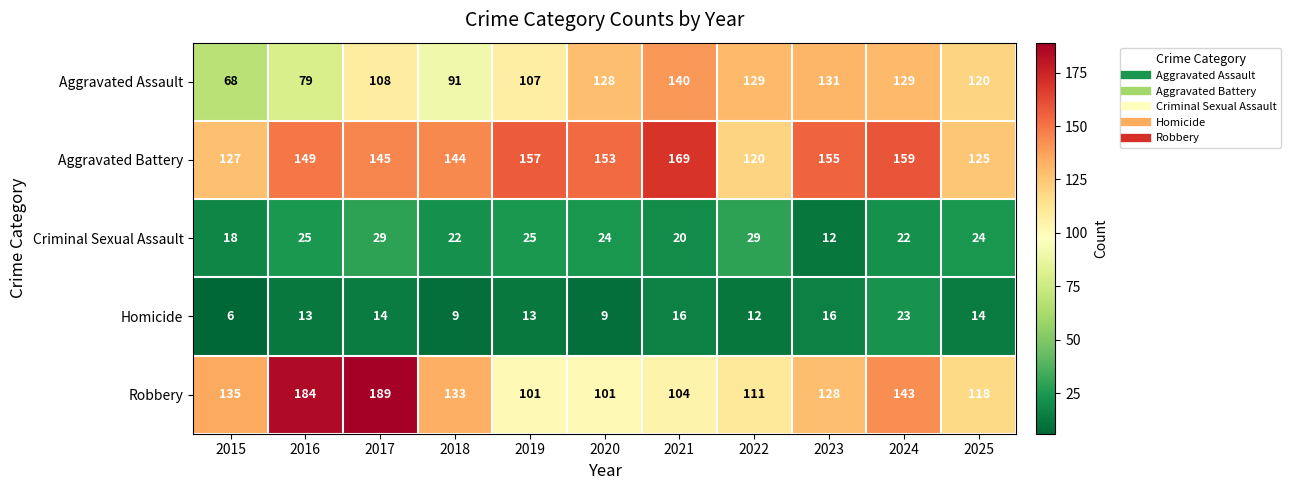

What is the difference between the second highest and minimum values in the Robbery series?

83